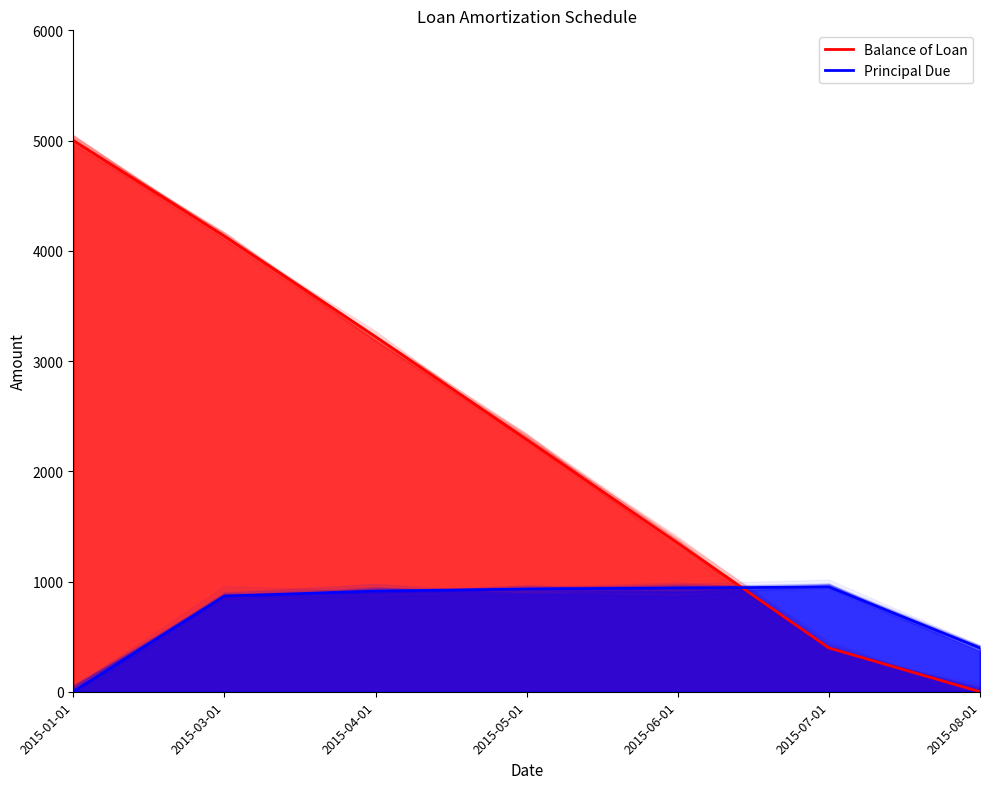

What is the total value across all series at 2015-06-01?

2288.4